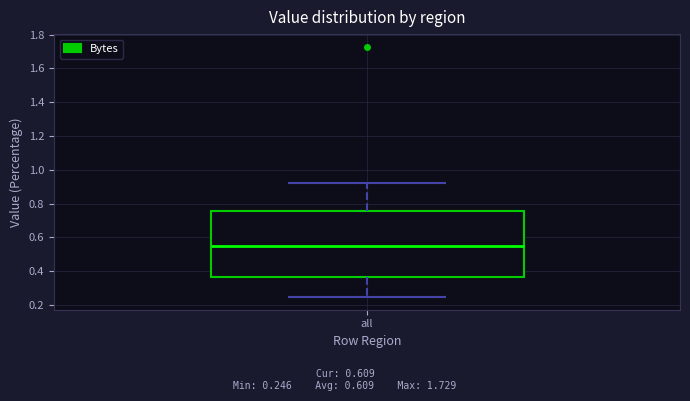

Read this box plot against the y-axis: the position of the median line, the range covered by the box, and the ends of both whiskers. The values are not printed on the chart, so give them approximately, as read against the axis.

median 0.54, box 0.36 to 0.76, whiskers 0.24 to 0.92